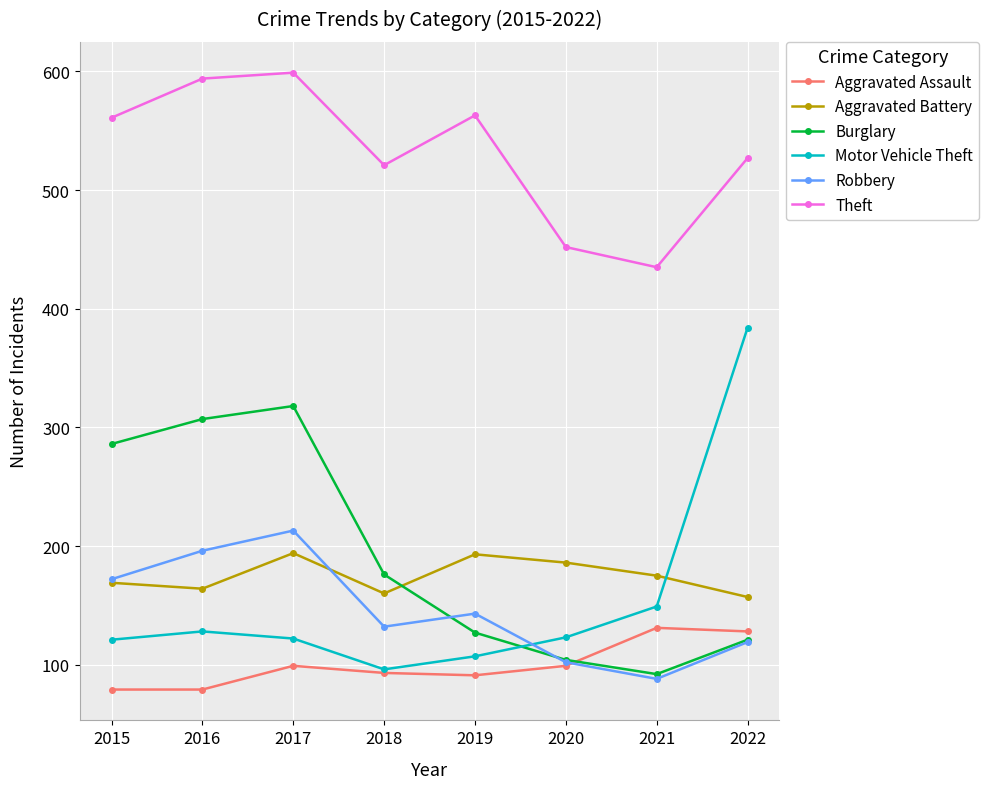

What is the sum of the Burglary values at 2019 and 2020?

231